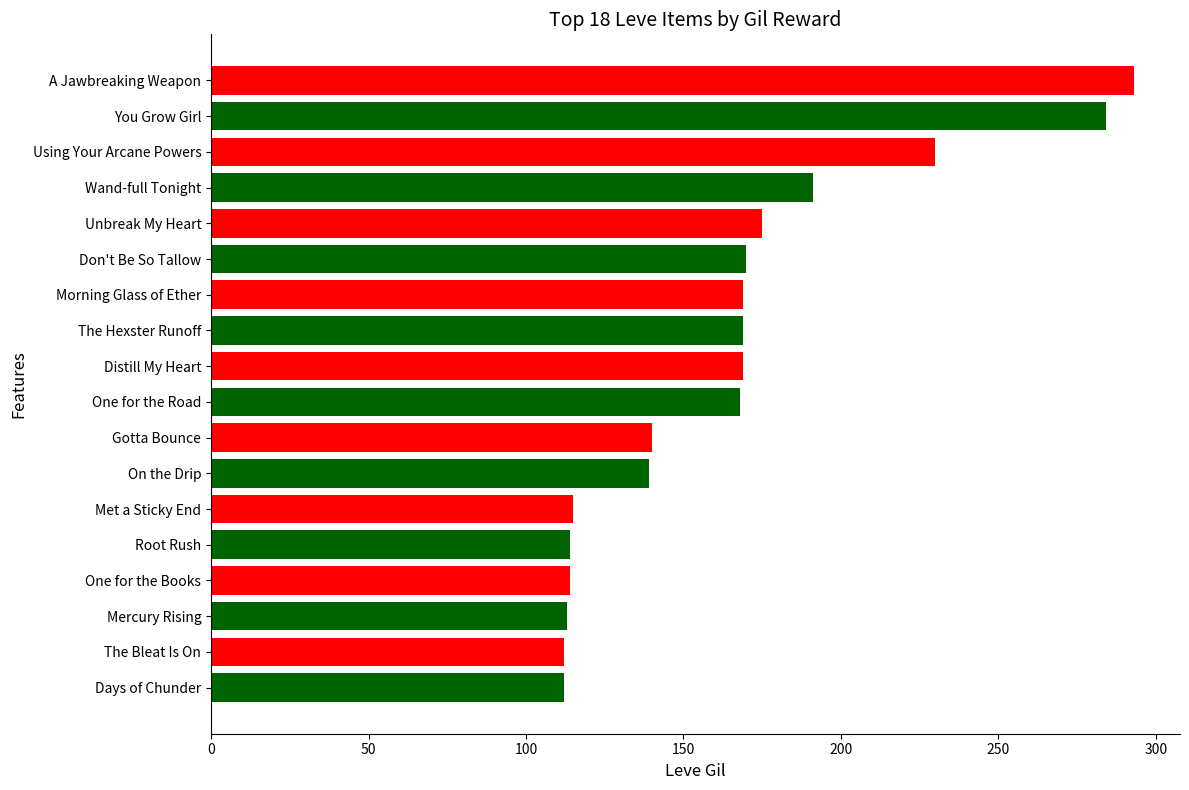

Does the chart contain any negative values?

No